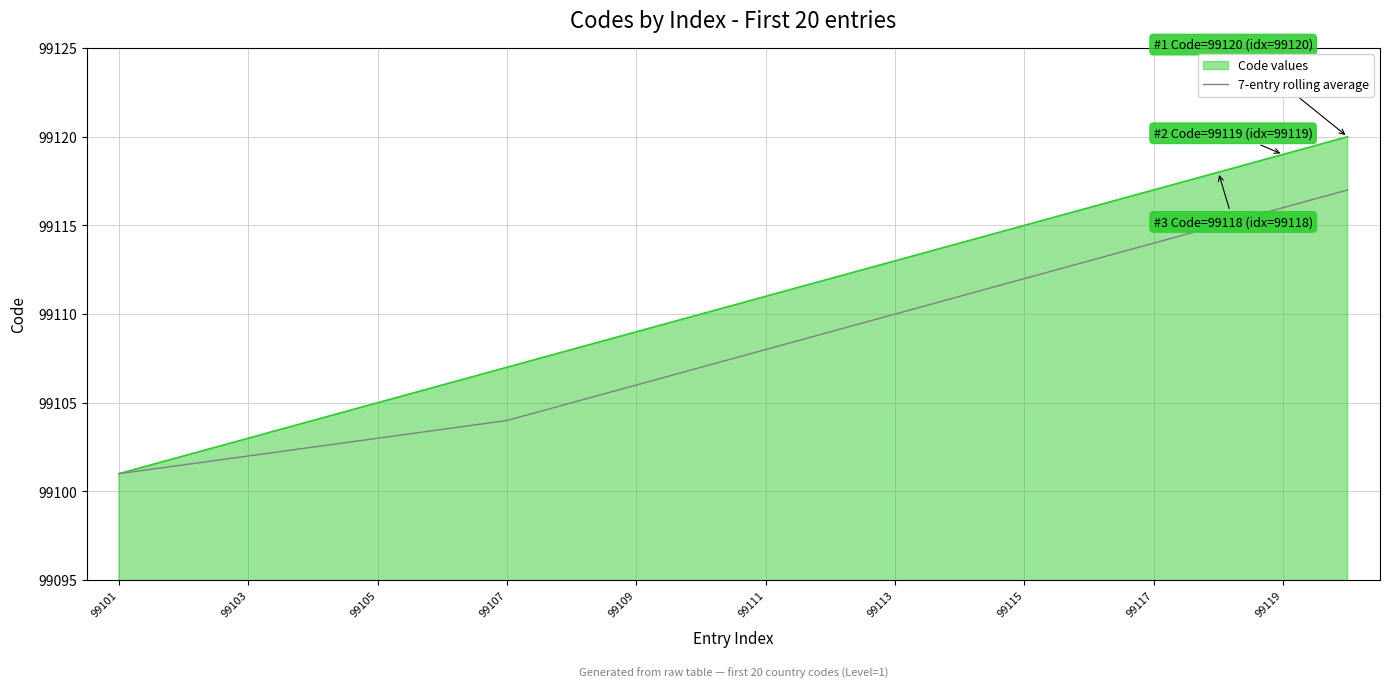

Rank the series by their maximum value, from lowest to highest.

7-entry rolling average, Code values